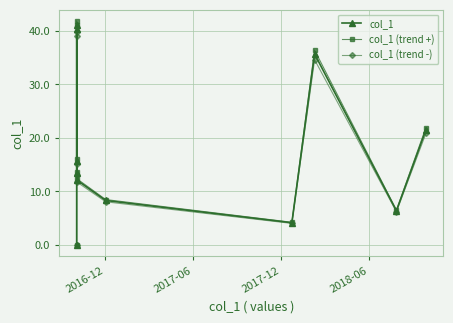

Does the chart display data point markers on the line(s)?

Yes